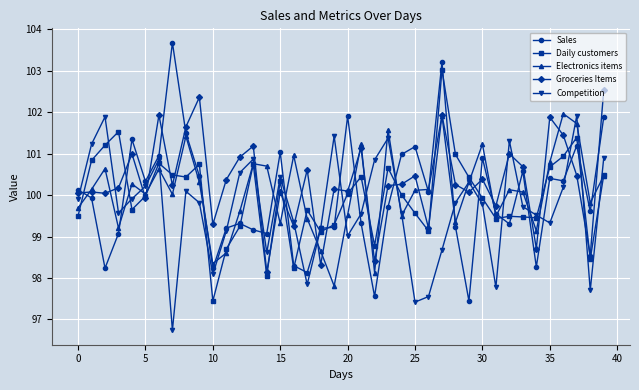

What is the greatest value displayed?

103.7